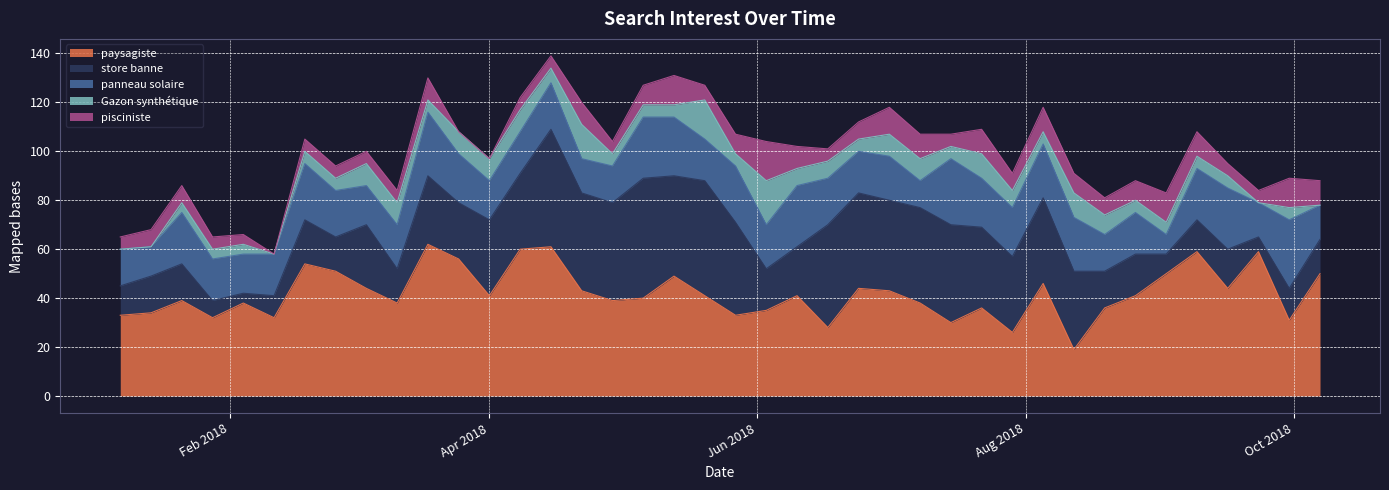

In panneau solaire, how many points are higher than both neighbors (excluding endpoints)?

12